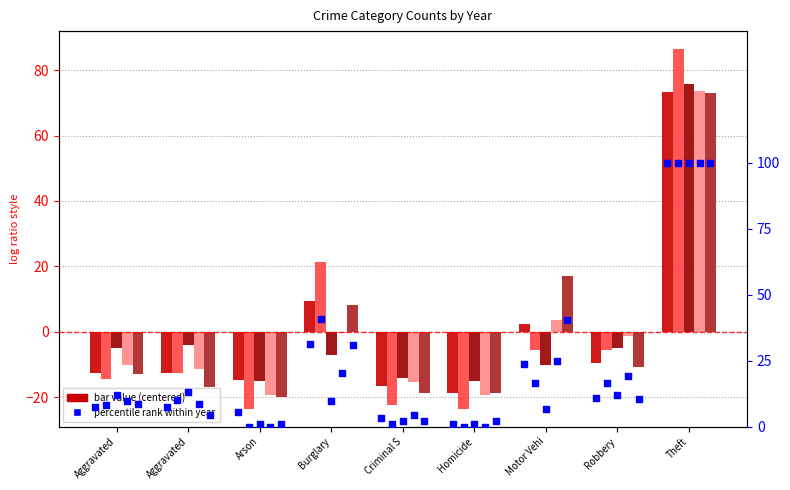

What is the change in value from Aggravated to Motor Vehi?

+16.1